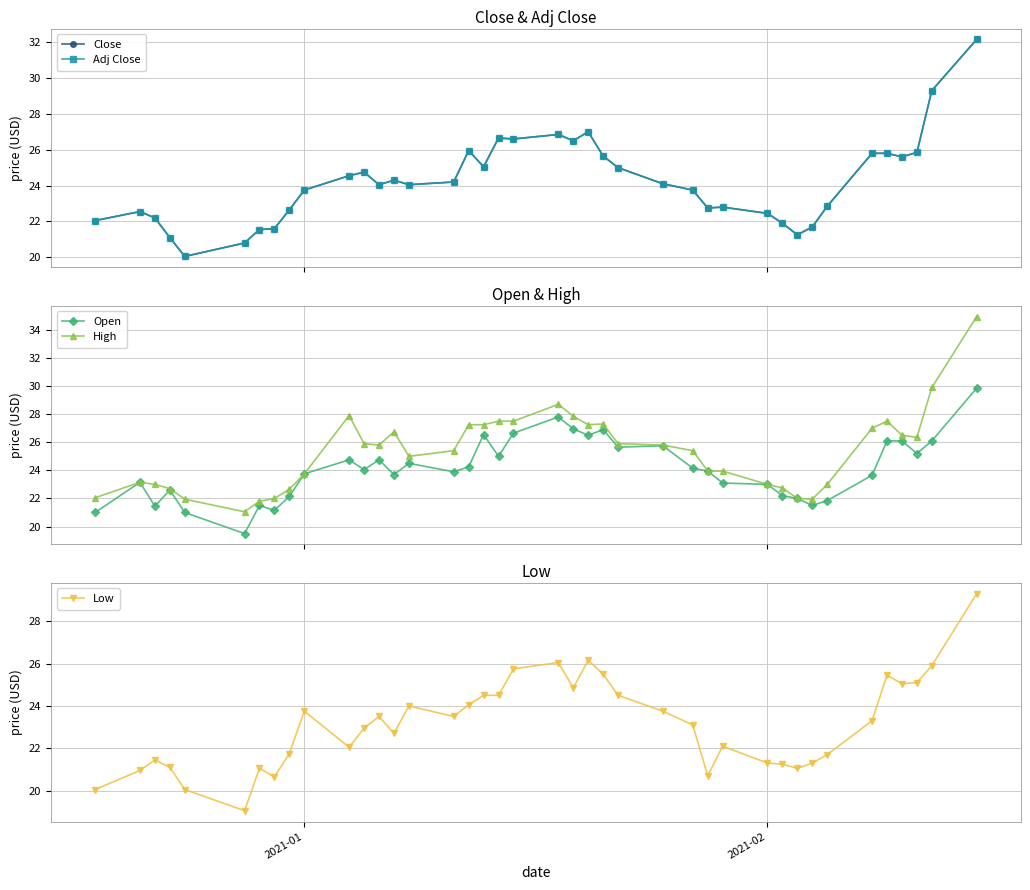

At how many categories does at least one series exceed 23?

27